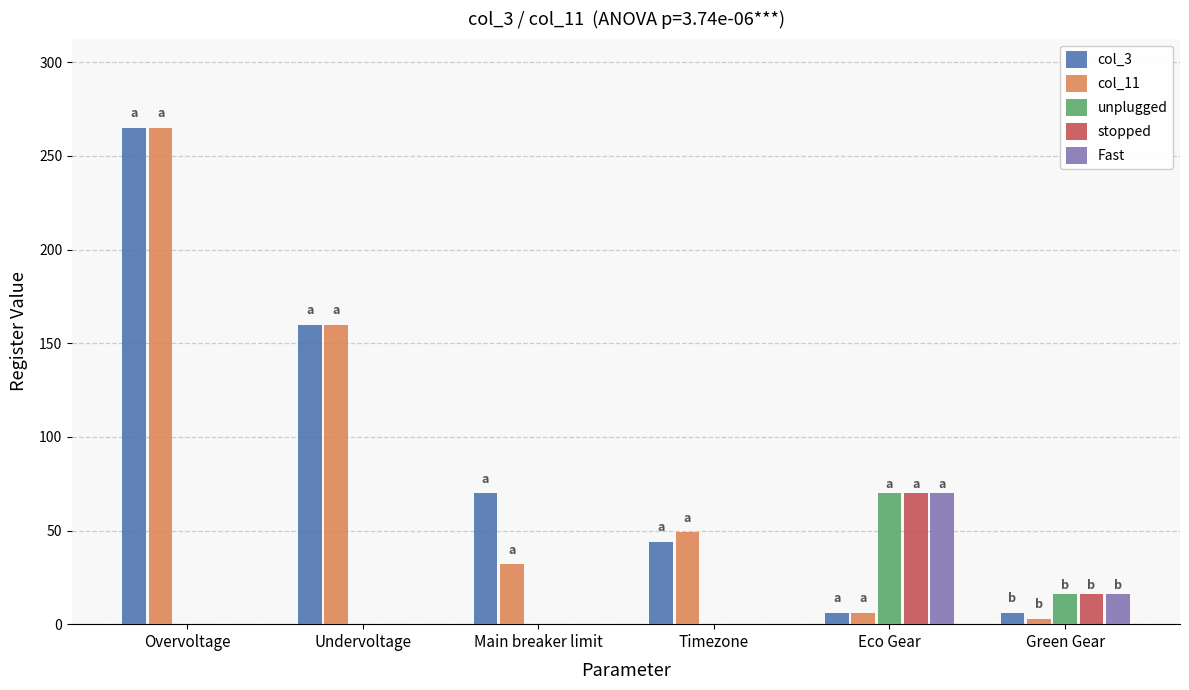

What is the total value across all series at Eco Gear?

222